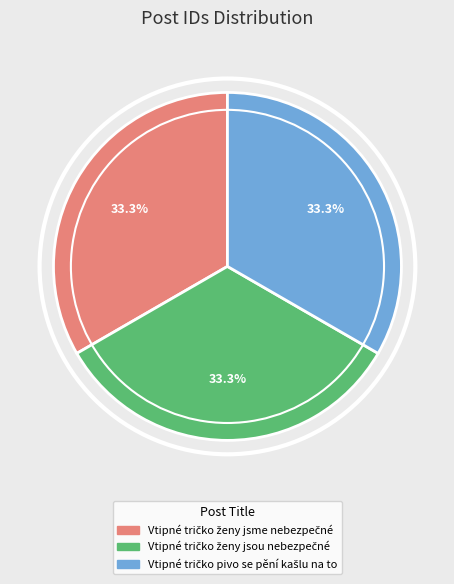

Is there a majority slice in this chart?

No